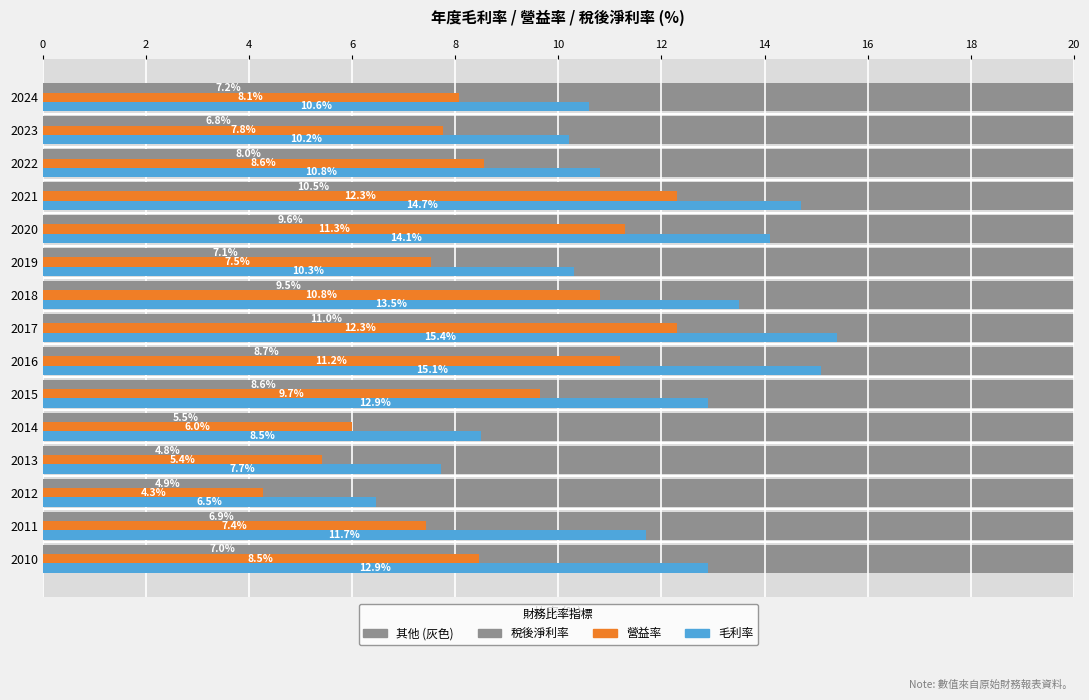

What is the spread (max minus min) of values at 2016?

6.4